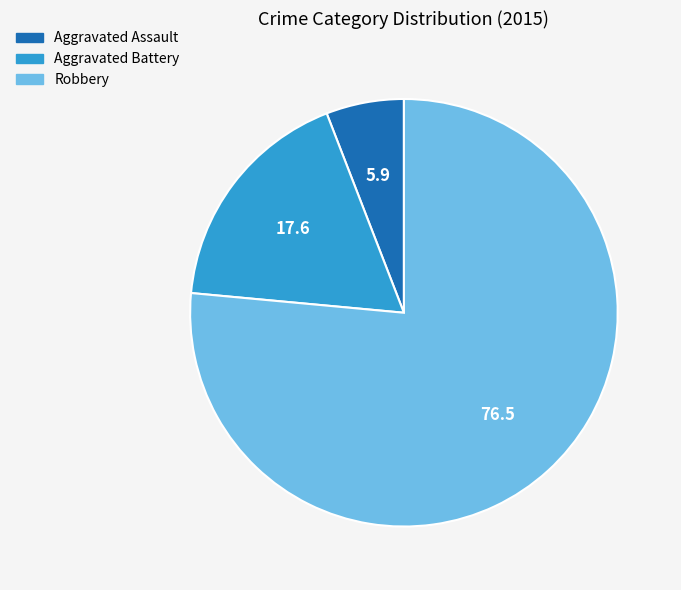

Do Aggravated Assault and Robbery together represent more than half of the pie?

Yes